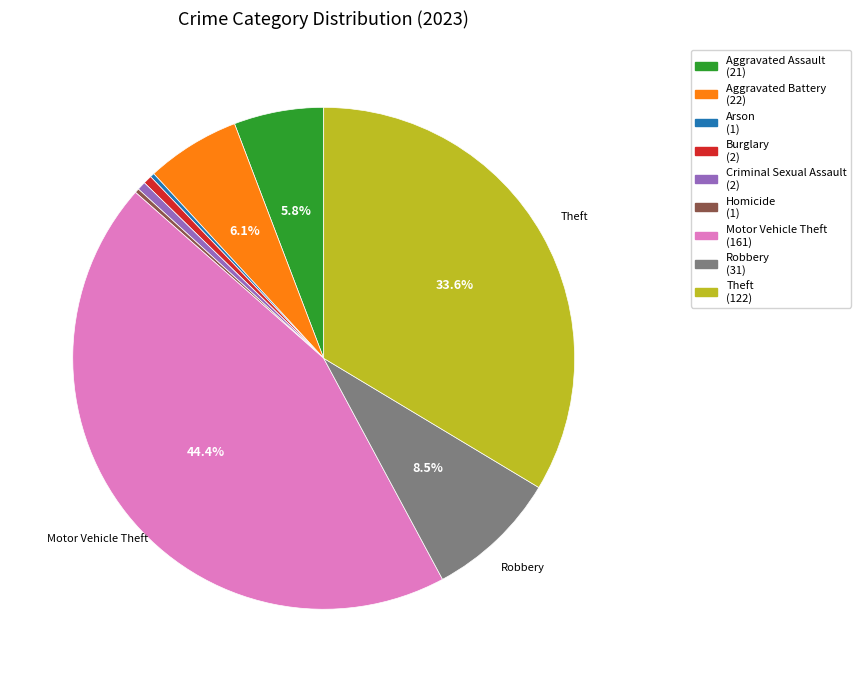

Approximately how many times larger is the value at Aggravated Battery compared to Motor Vehicle Theft?

0.1